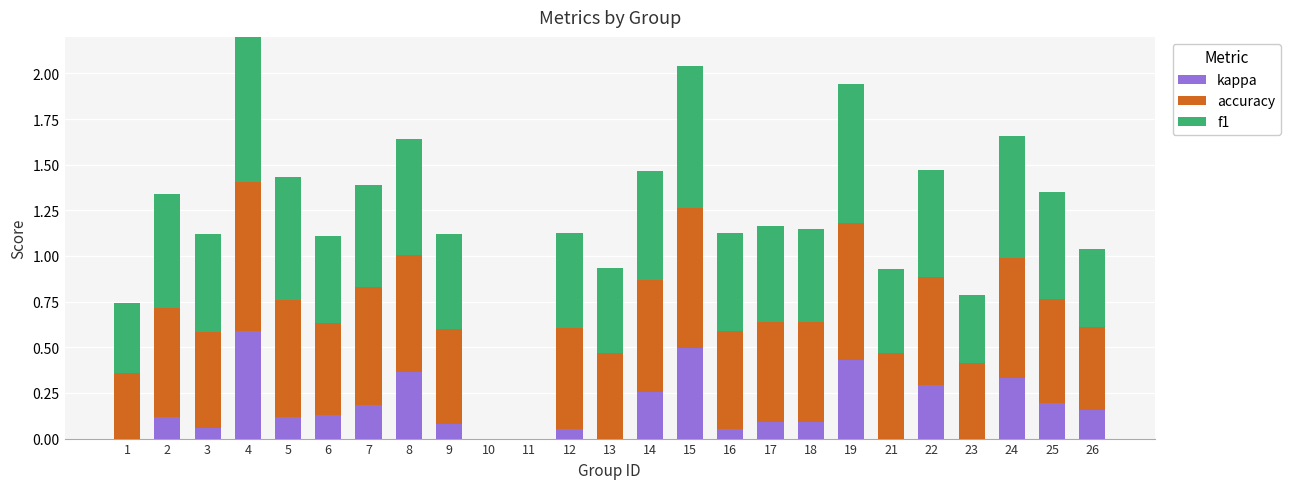

At which label does kappa reach its peak?

4